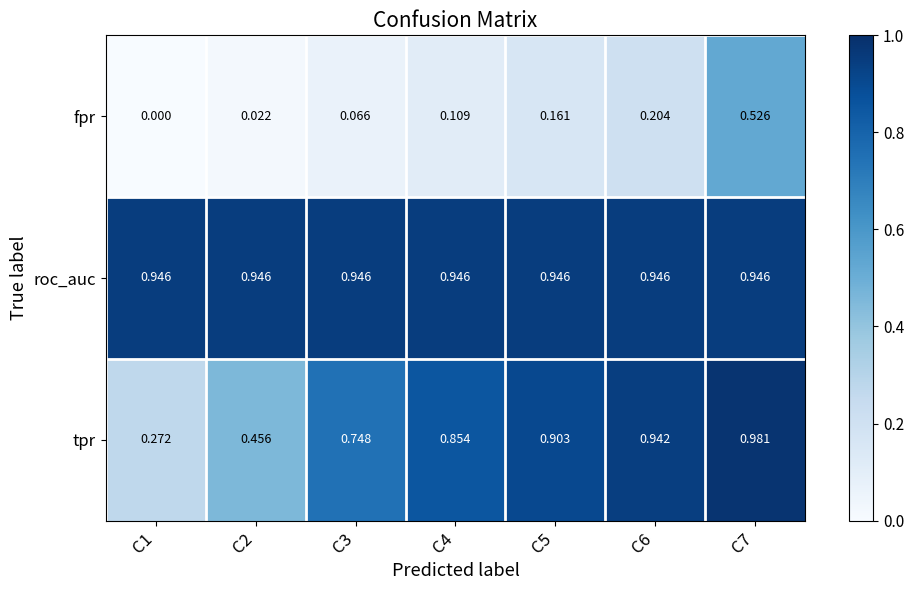

Which series changed the most between C2 and C3?

tpr